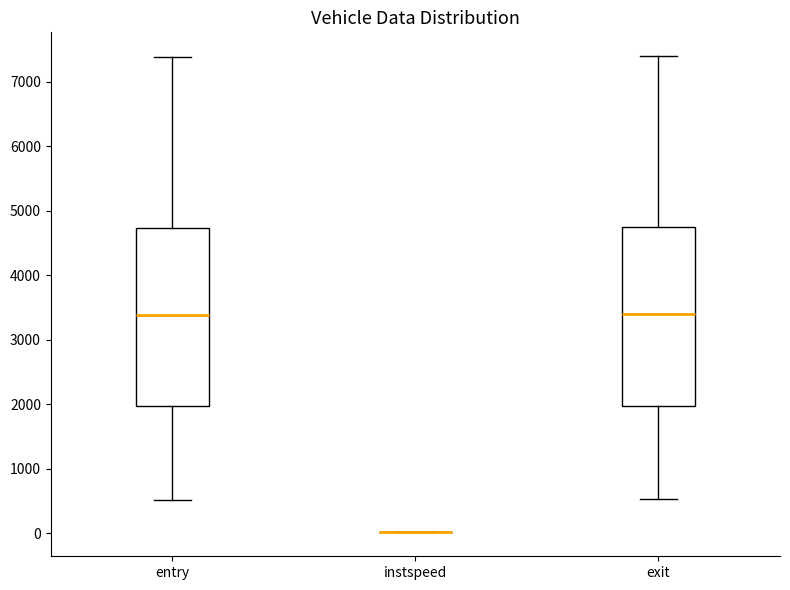

Reading left to right, transcribe this box plot: for each box, give where its median line is, the range the box spans, and where its two whiskers end, as read against the y-axis. The values are not printed on the chart, so give them approximately, as read against the axis.

entry: median 3400, box 2000 to 4700, whiskers 500 to 7400
instspeed: box collapsed to a line at 0, whiskers 0 to 0
exit: median 3400, box 2000 to 4700, whiskers 500 to 7400